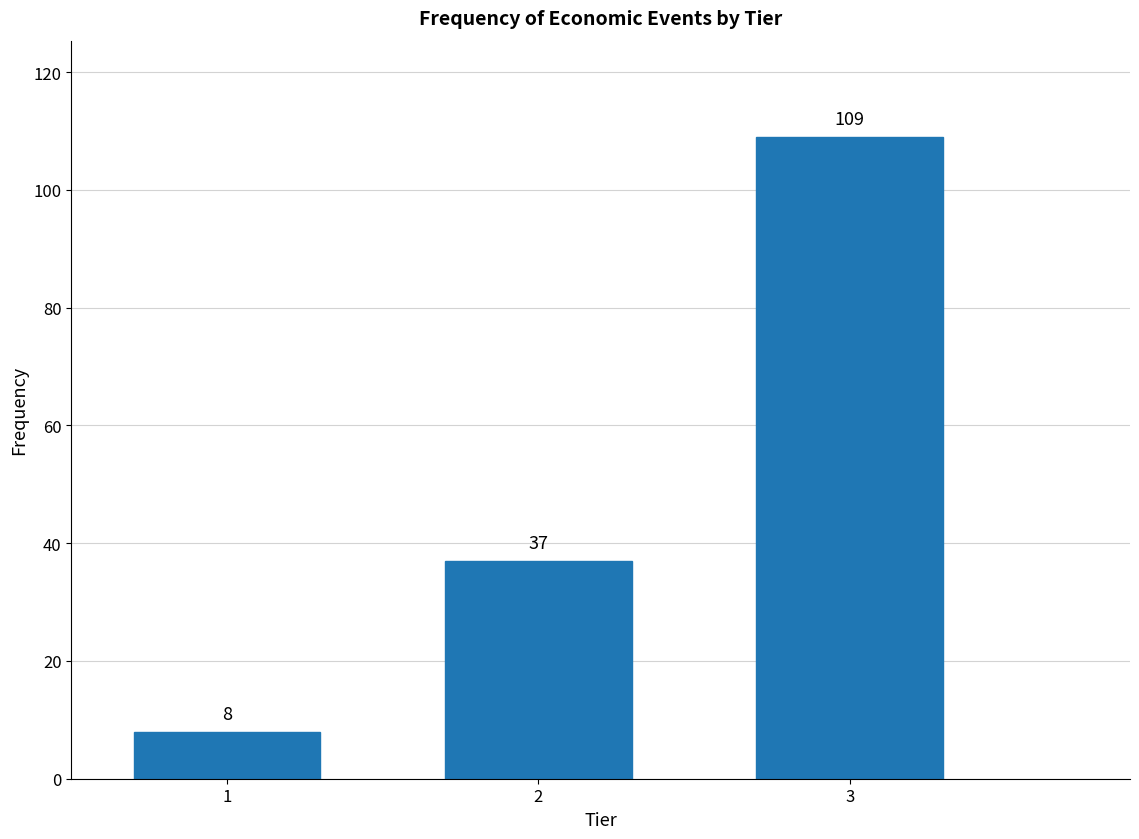

Reading left to right, list all the values displayed in this chart.

1=8	2=37	3=109